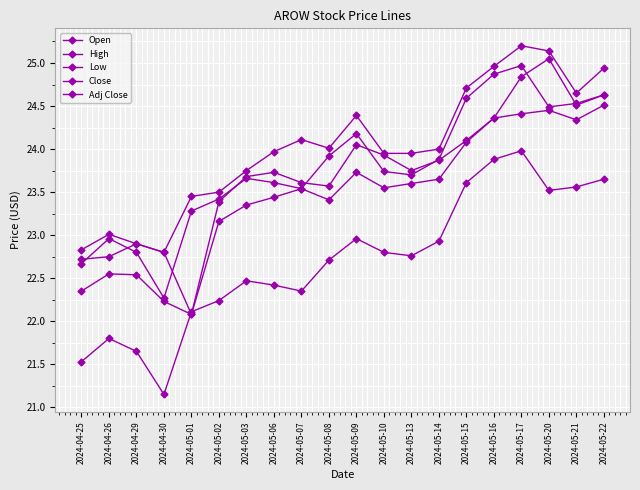

Count the number of categories in the chart.

20